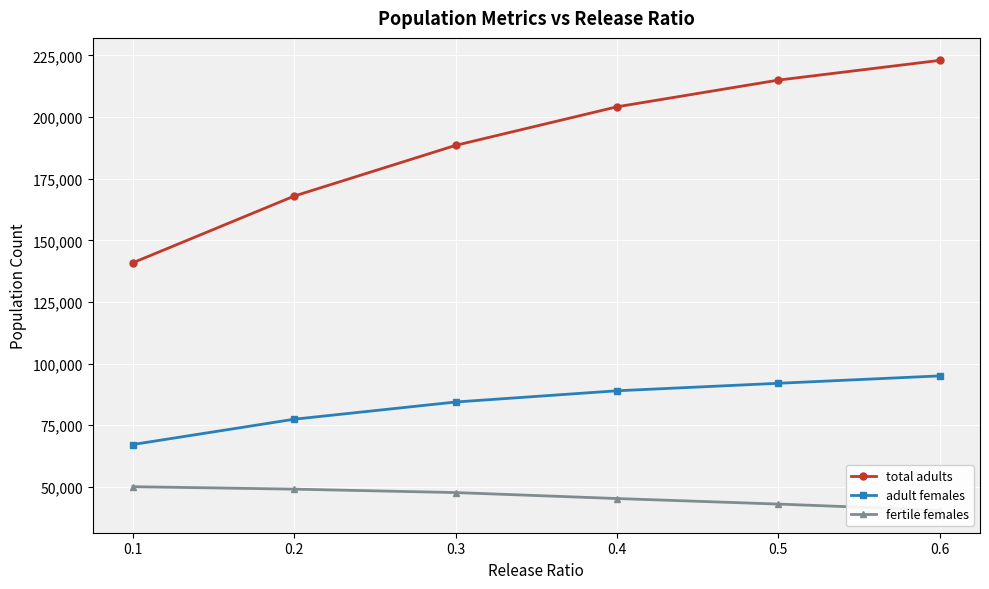

What are all the series names shown in the legend?

total adults, adult females, fertile females